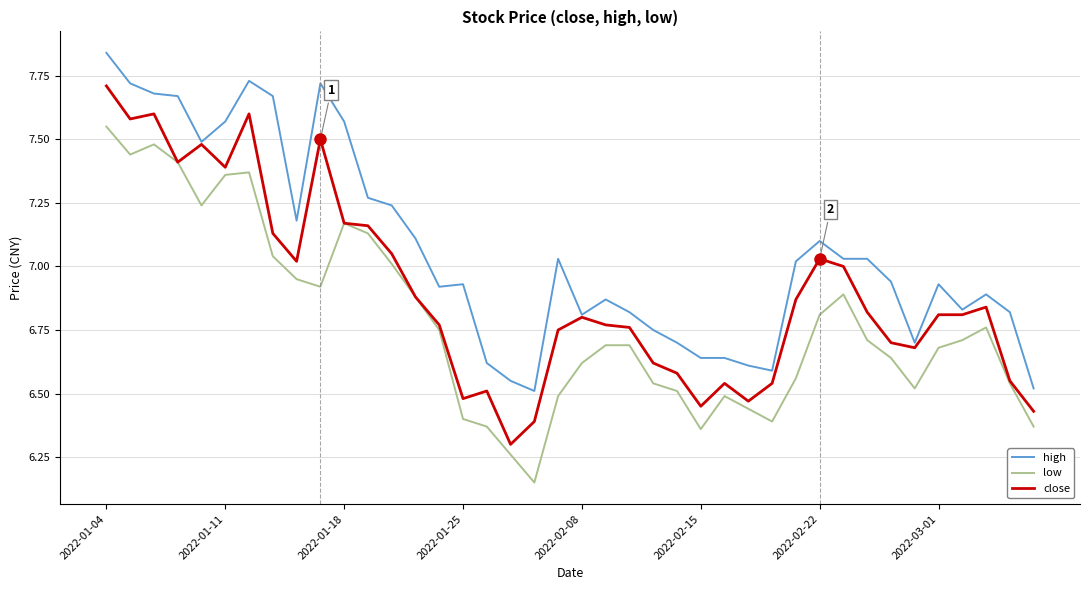

Which series has the largest total across all categories?

high